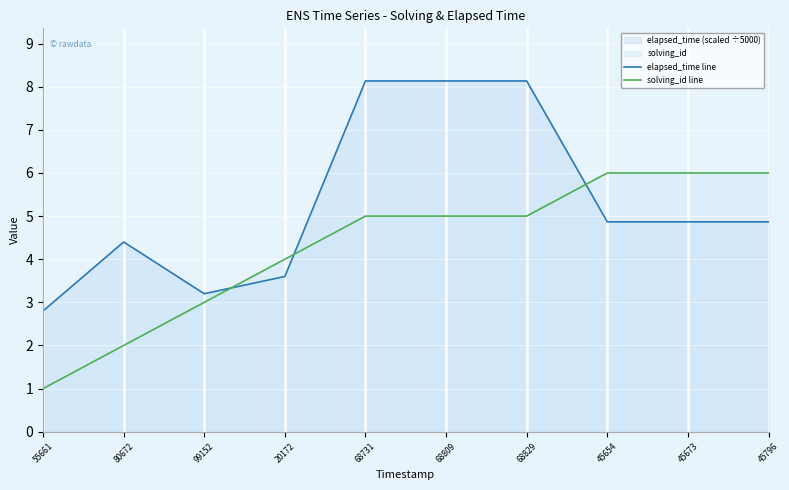

List the series in order of their peak value, highest first.

elapsed_time line, solving_id line